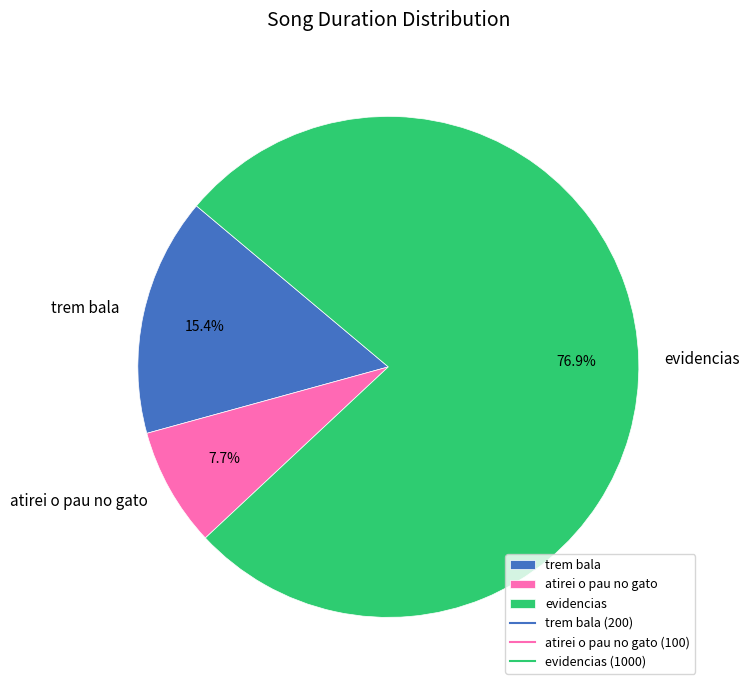

Which has a higher value, trem bala or evidencias?

evidencias